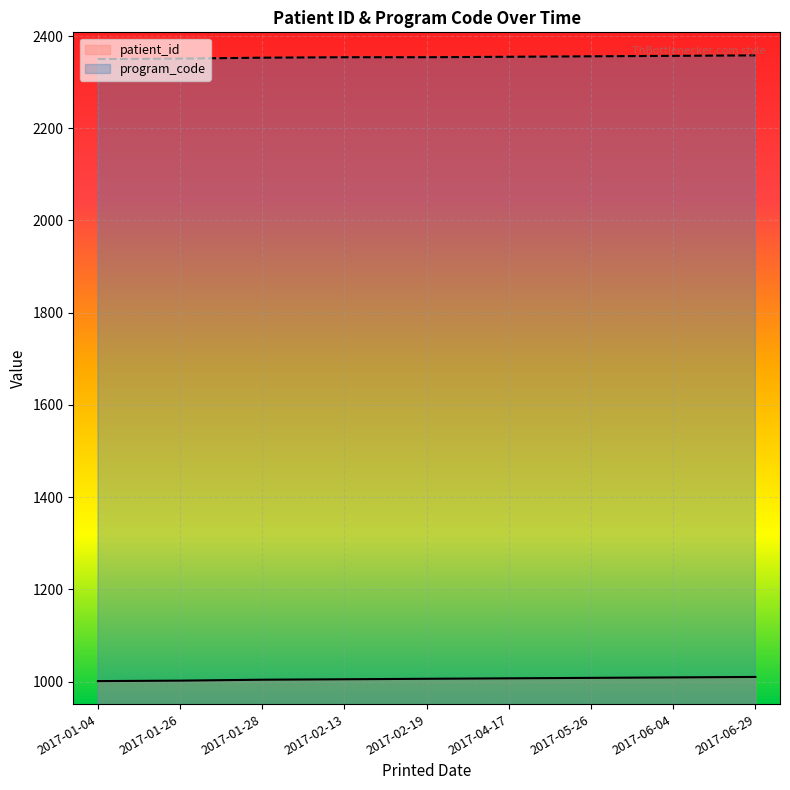

True or false: program_code has more than 1 points higher than both neighbors.

False